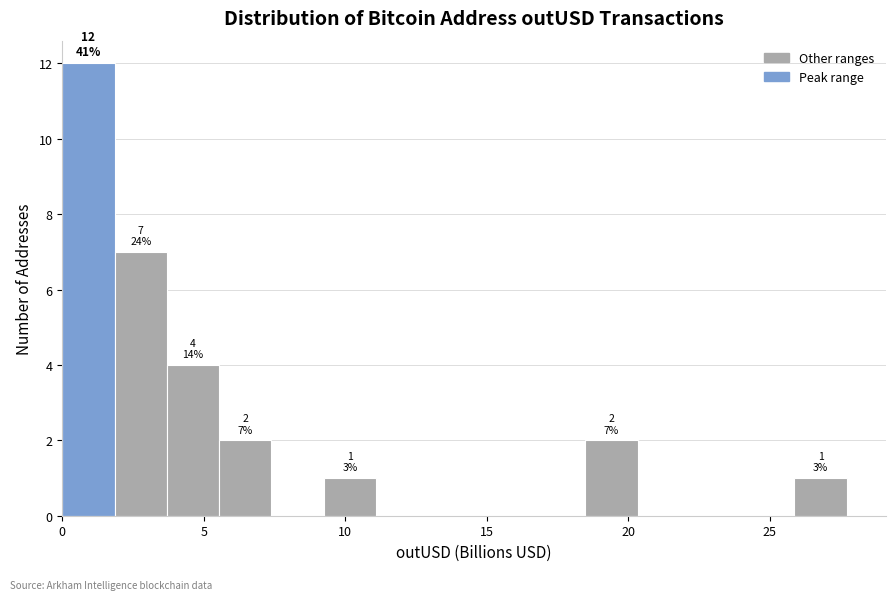

Around what value on the x-axis is the tallest bar? Give the approximate position of its centre, as read against the axis.

1.0